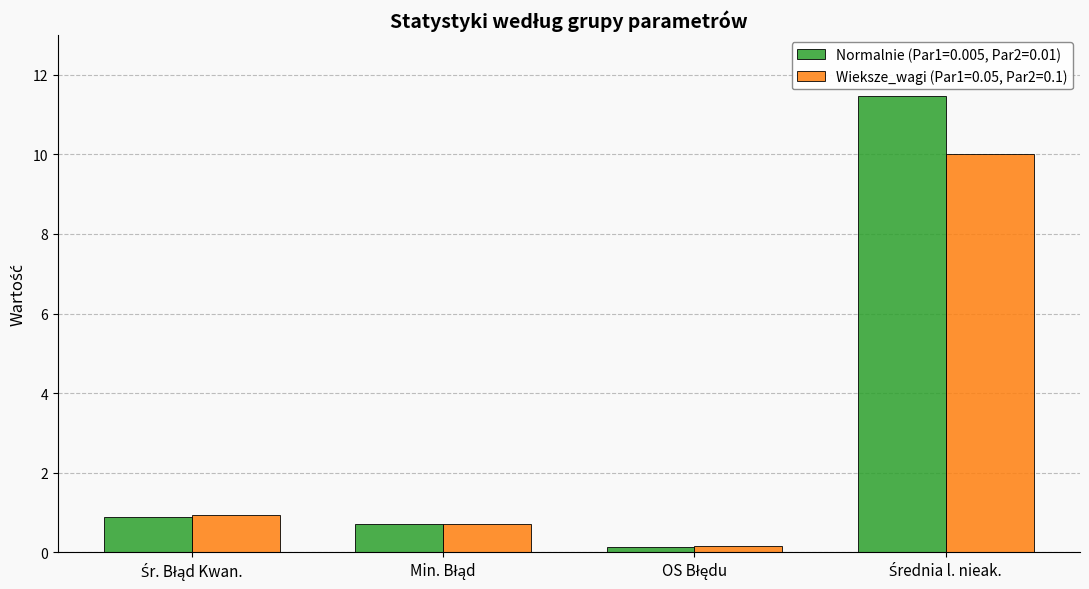

What is the value of the Wieksze_wagi (Par1=0.05, Par2=0.1) bar at the 1st from the left?

0.9